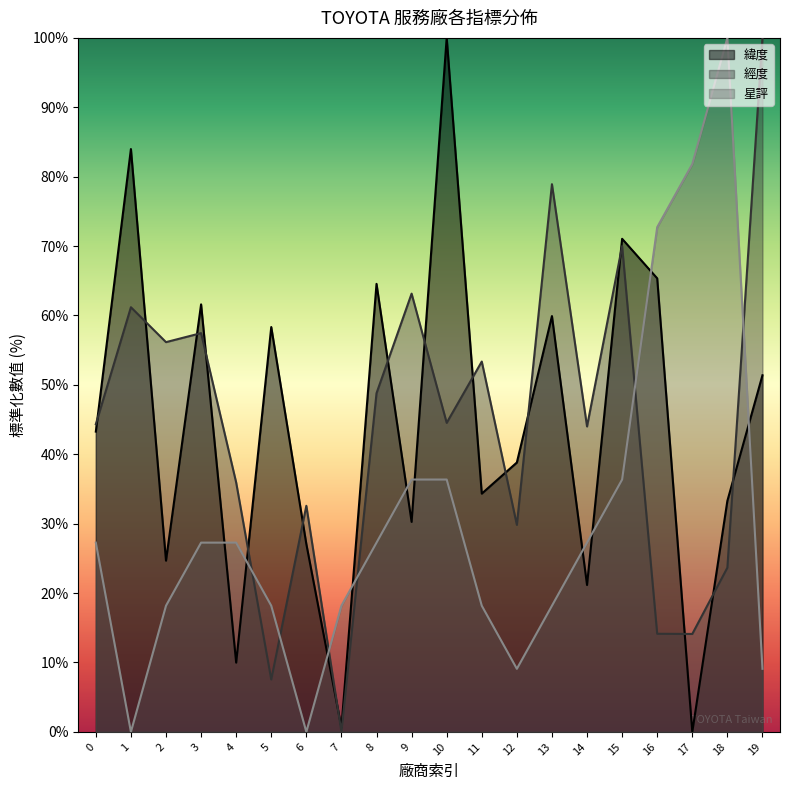

Is it true that 經度 equals 23.7 at 18?

True